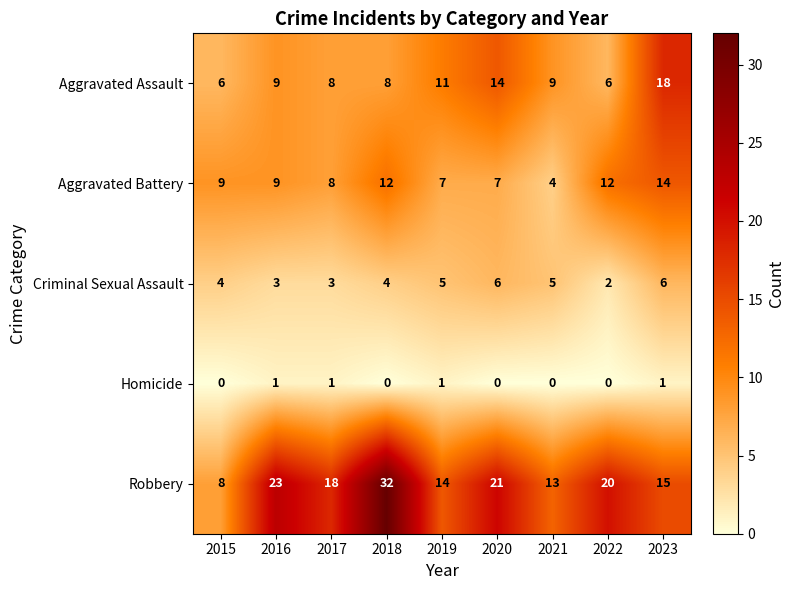

At which category is the sum across all series the highest?

2018